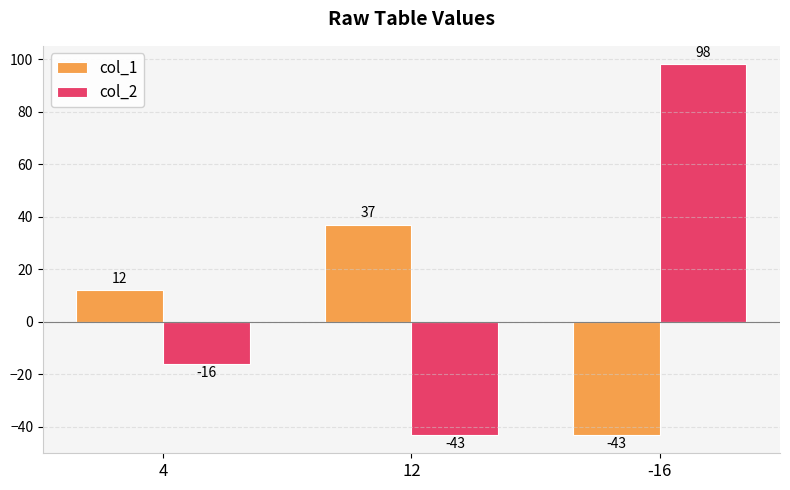

Which series has the largest total across all categories?

col_2